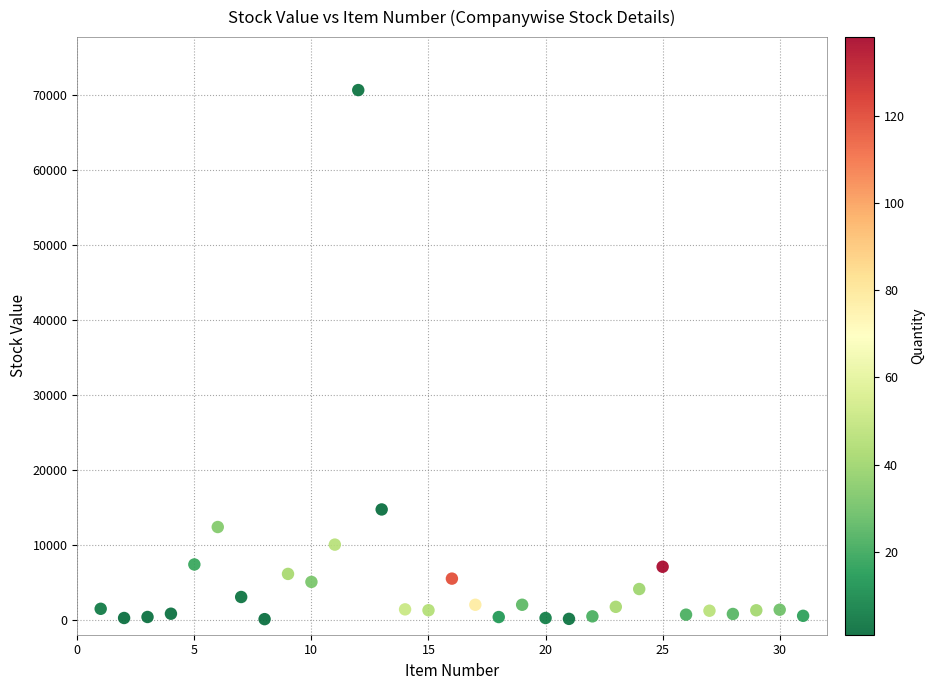

What Y value in the scatter plot is closest to 35378?

14716.3